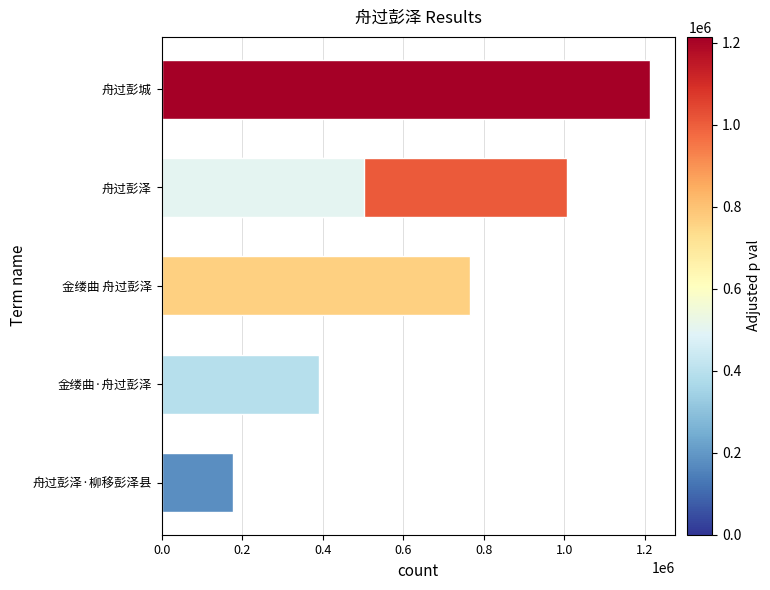

What is the smallest value displayed?

177092